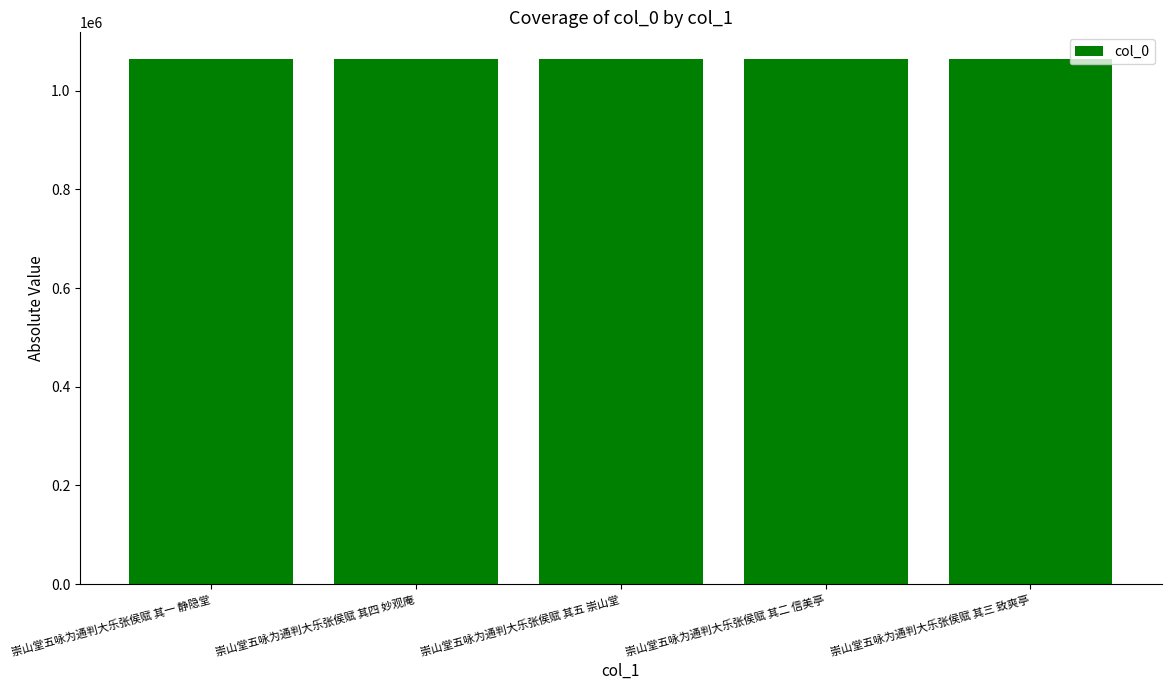

What is the sum of all values?

5325365